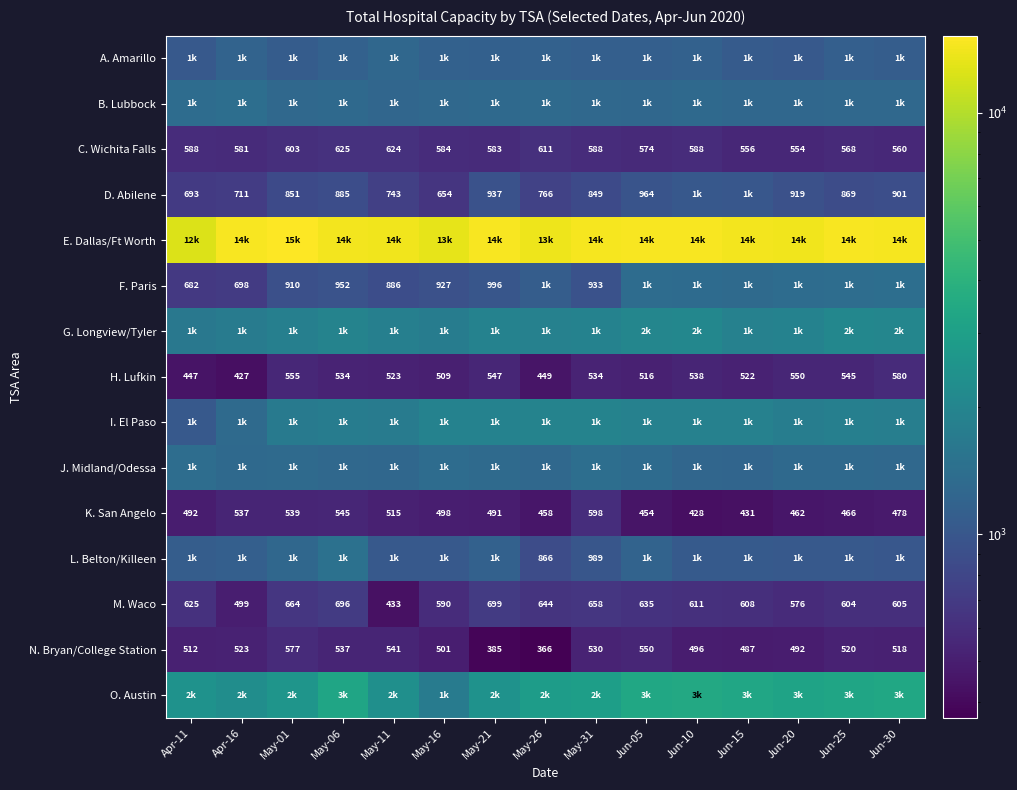

Is it true that F. Paris equals 400 at May-31?

False